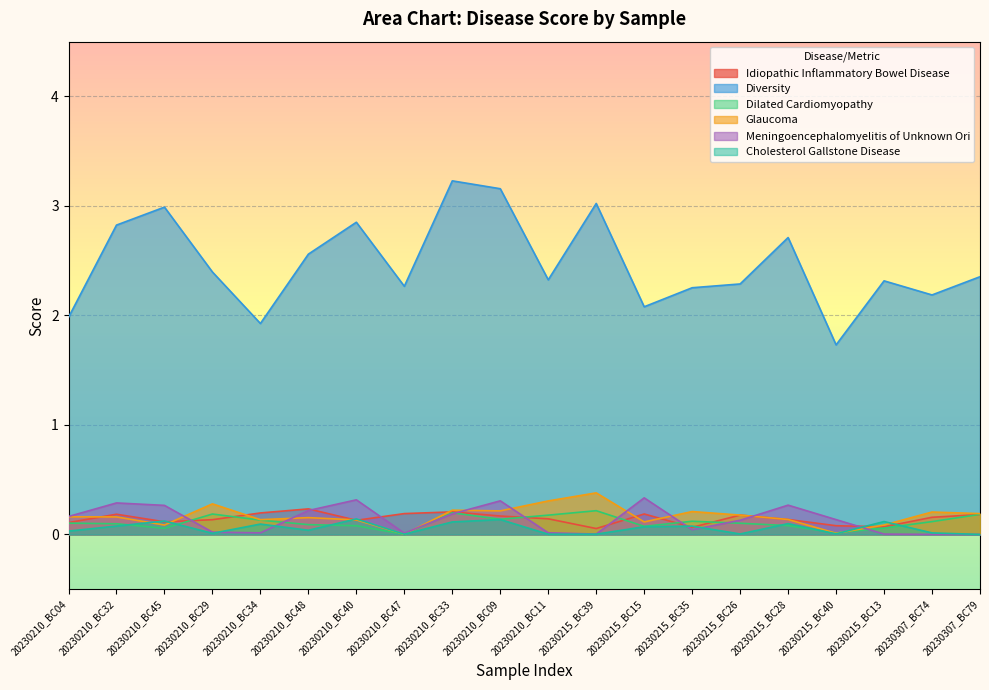

What position from the left is 20230307_BC74?

19